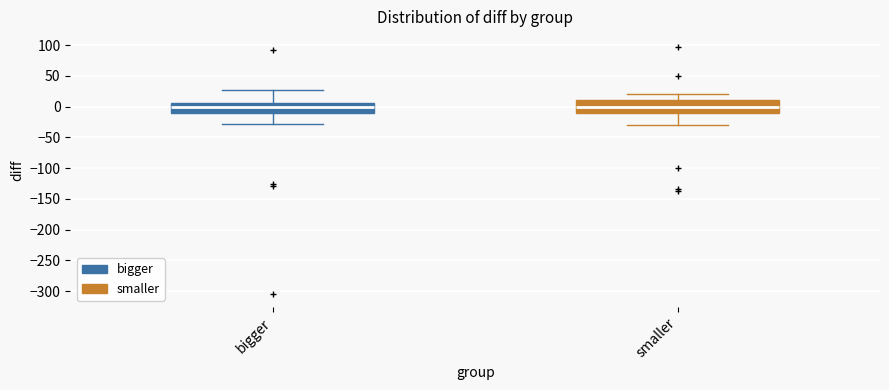

Reading left to right, transcribe this box plot: for each box, give where its median line is, the range the box spans, and where its two whiskers end, as read against the y-axis. The values are not printed on the chart, so give them approximately, as read against the axis.

bigger: median 0, box -10 to 5, whiskers -30 to 25
smaller: median 0, box -10 to 10, whiskers -30 to 20